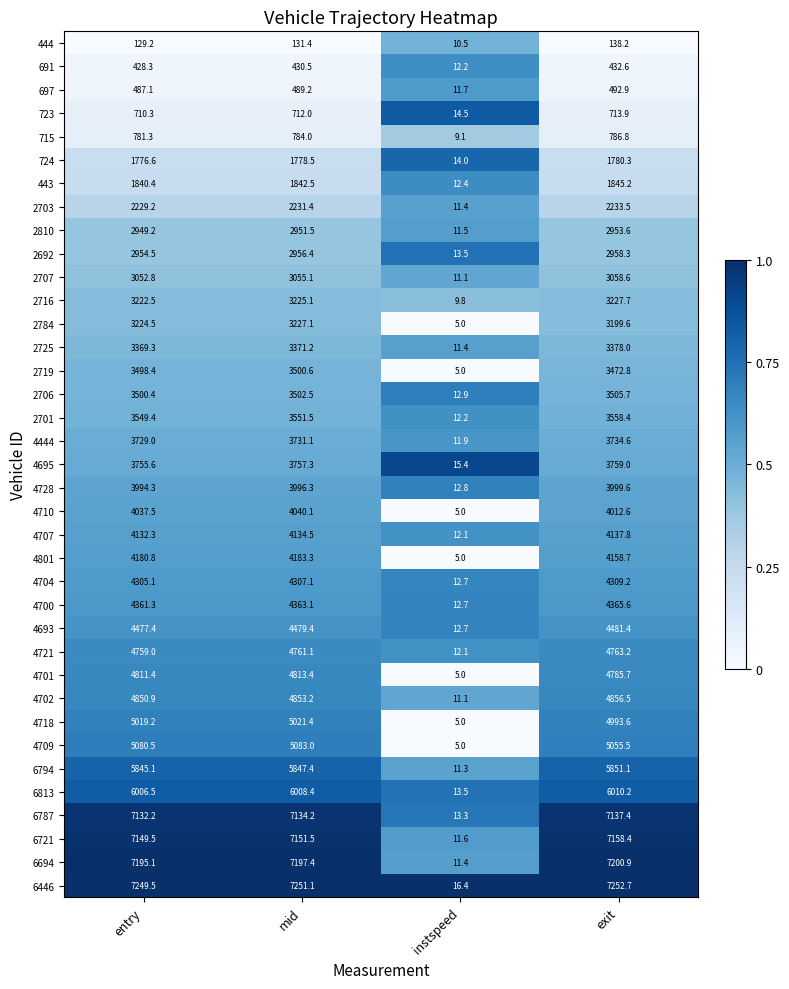

The 4702 series shows 3027.9 at entry. True or false?

False